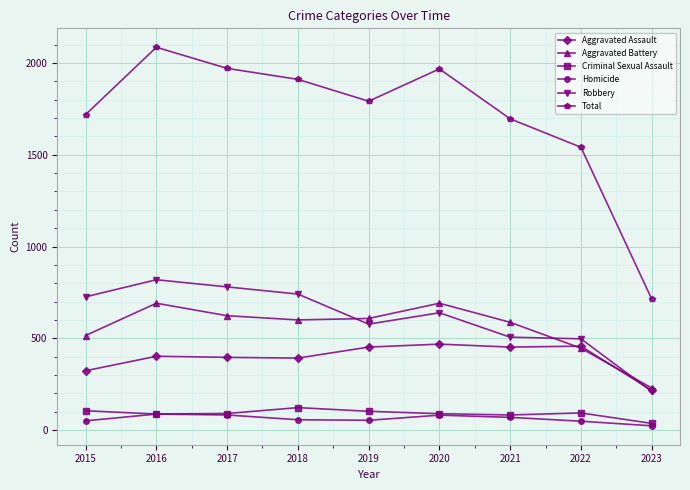

True or false: Aggravated Assault has a value of 216 at 2023.

True